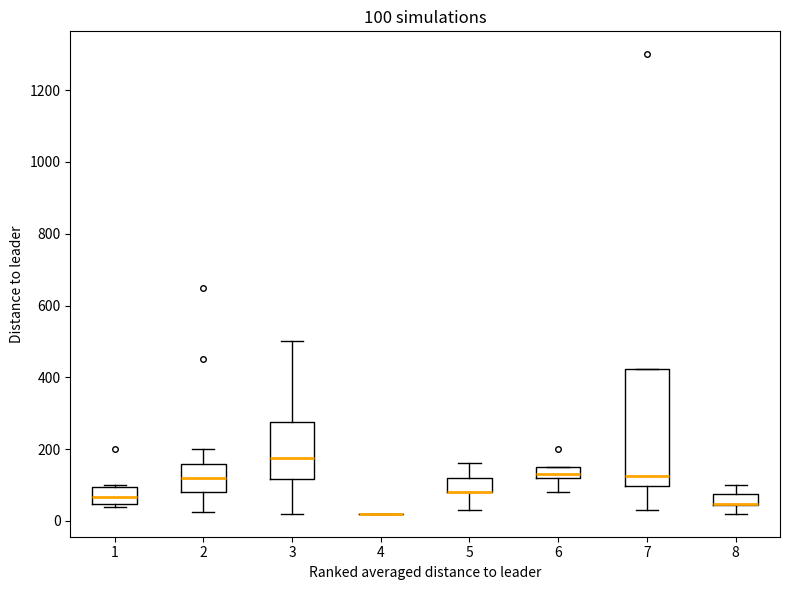

Comparing the boxes themselves (not the whiskers), which one is the tallest?

7